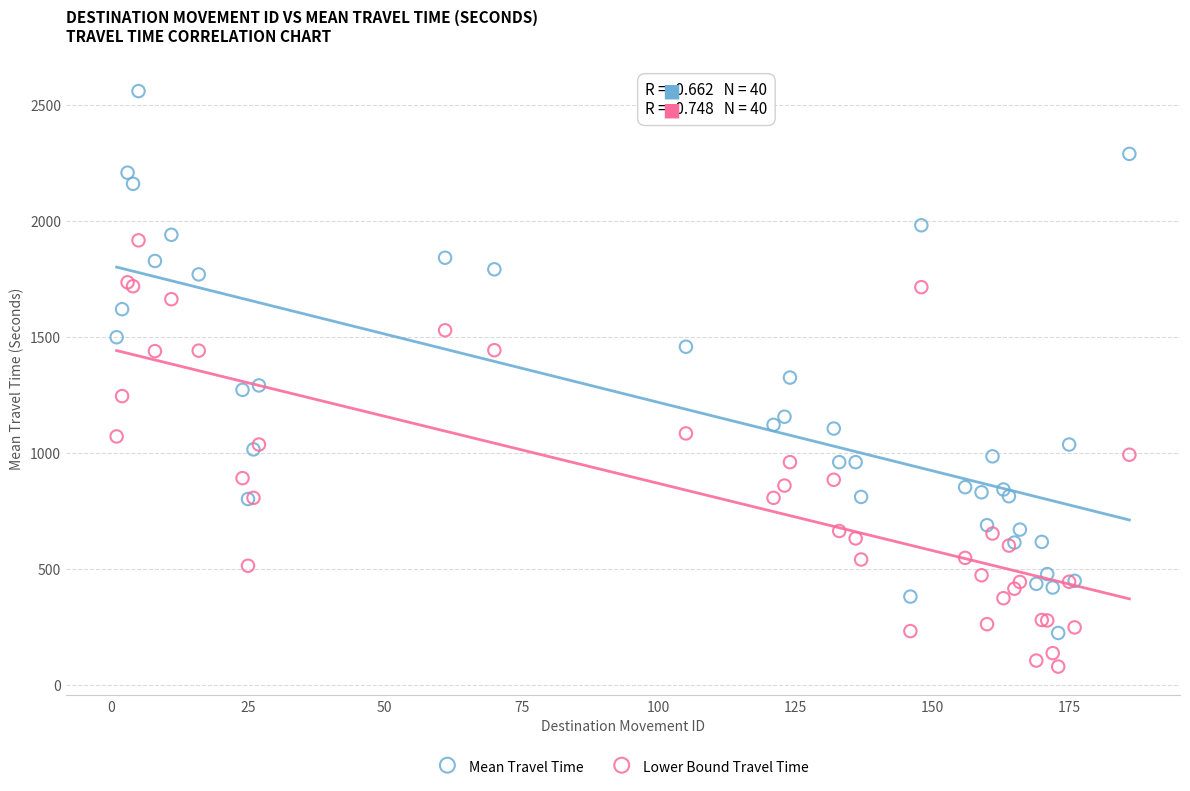

What are all the series names shown in the legend?

Mean Travel Time, Lower Bound Travel Time